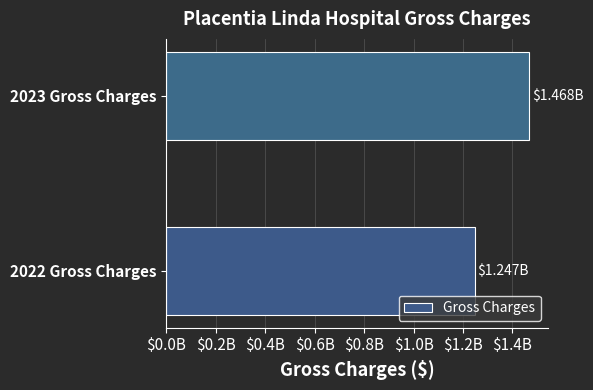

Does the chart contain any negative values?

No